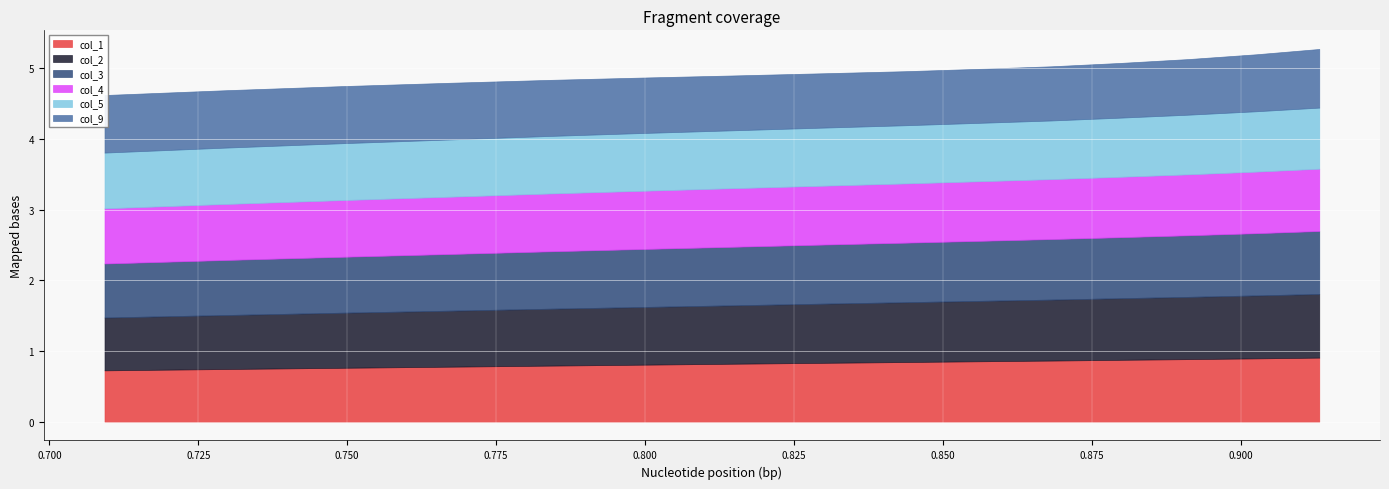

What is the value of the col_2 point at the 10th from the left?

0.9